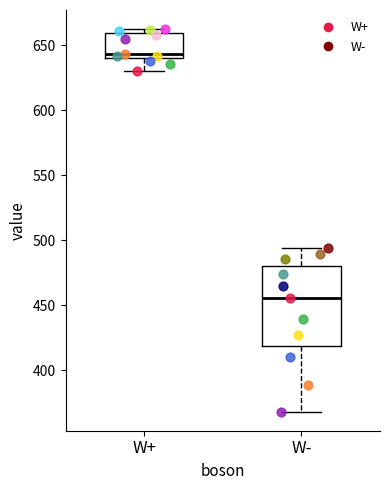

Which box is the tallest, from its lower edge to its upper edge?

W-